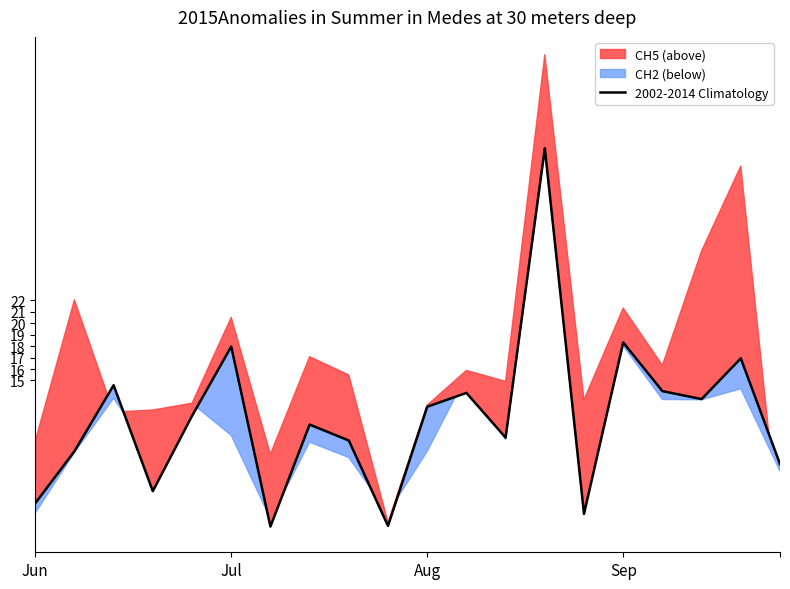

What is the highest value of the 2002-2014 Climatology series?

35.3